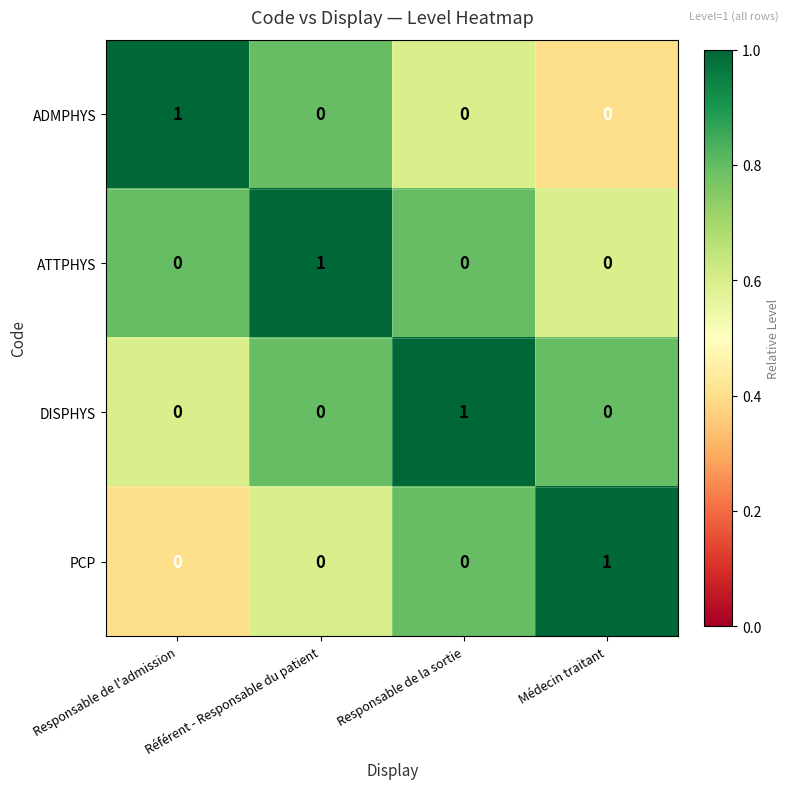

At how many categories does at least one series exceed 0?

4